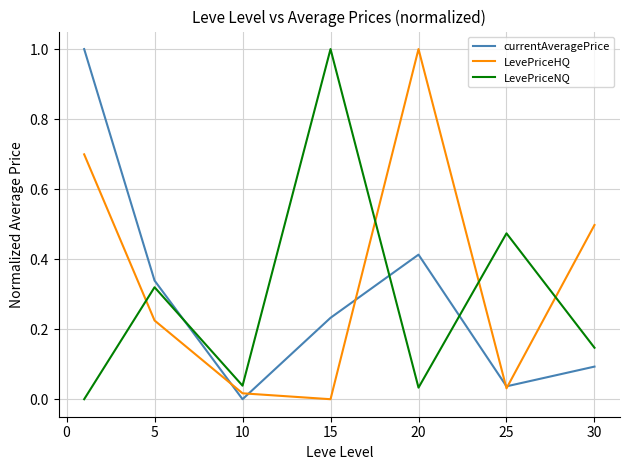

What is the maximum value for currentAveragePrice?

1.0